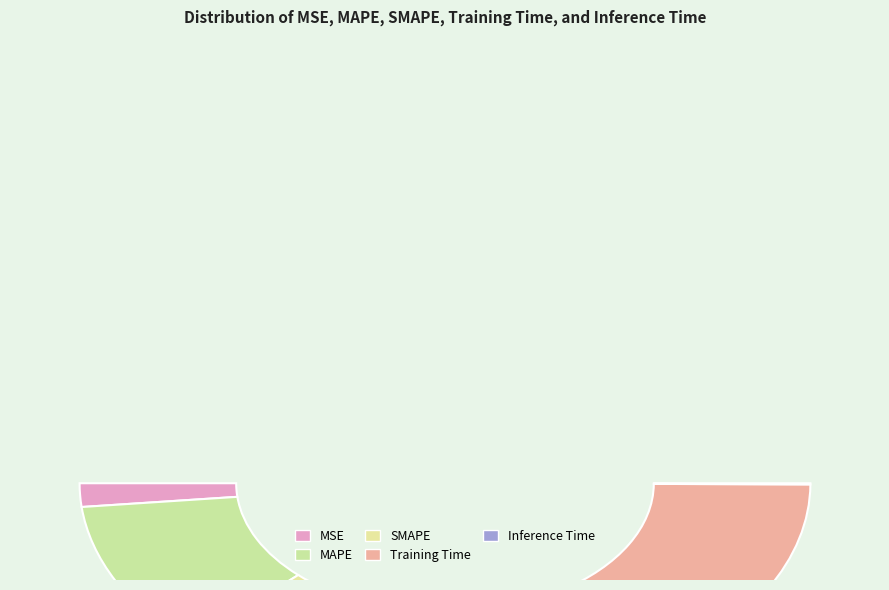

What percentage is NOT represented by MAPE?

78.2%